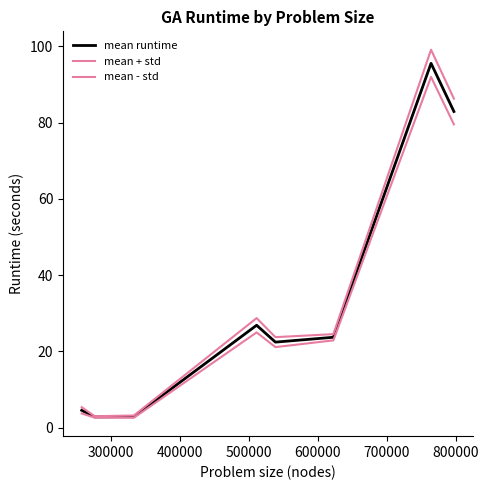

What is the sum of all mean - std values?

249.5